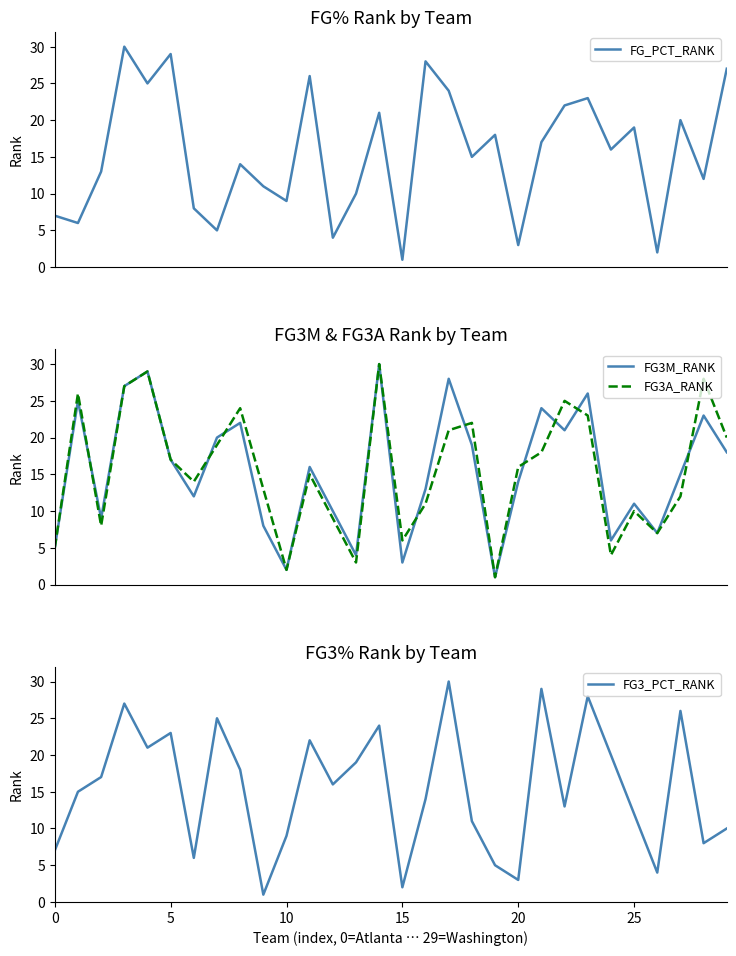

Does the chart have visible grid lines?

No